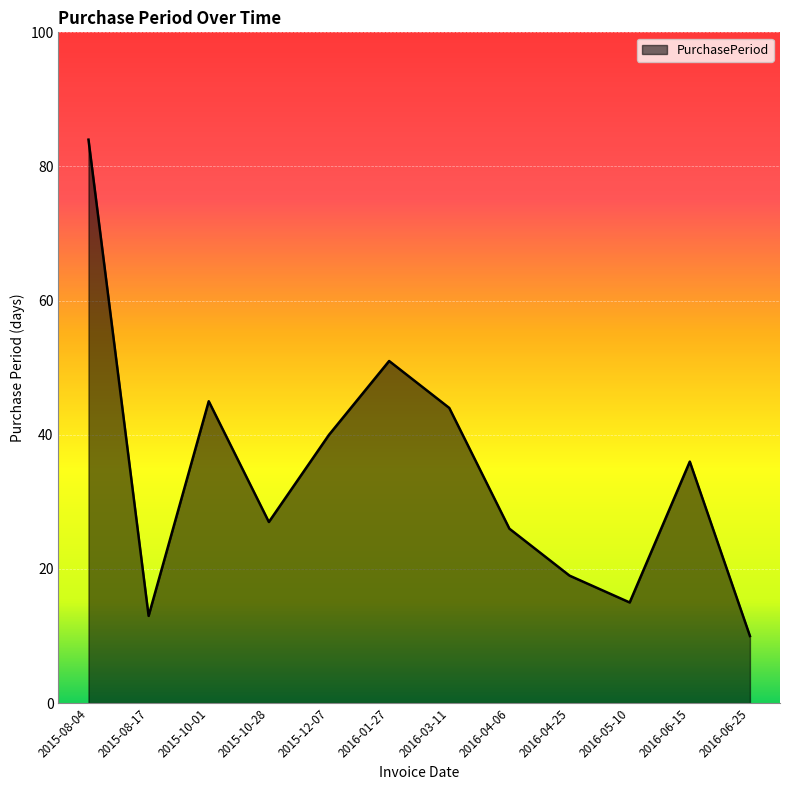

The value at 2015-12-07 is 63. True or false?

False